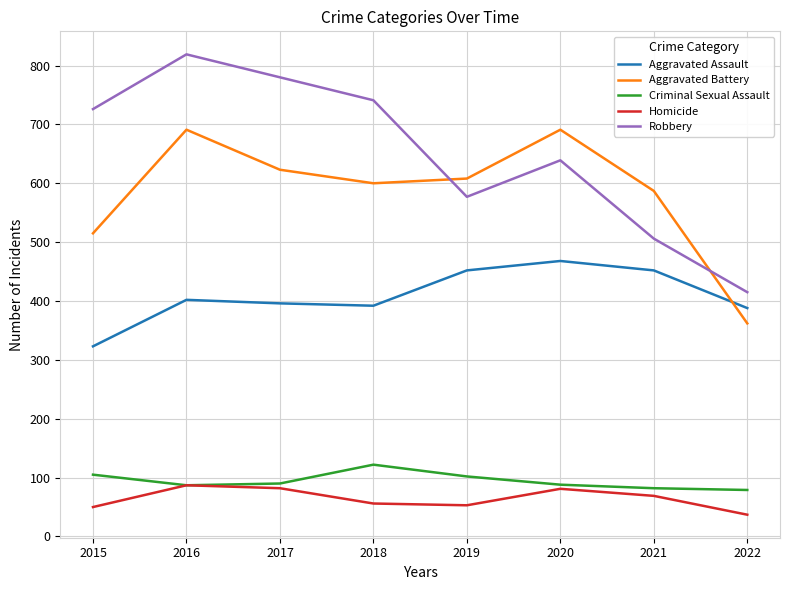

List the series in order of their peak value, lowest first.

Homicide, Criminal Sexual Assault, Aggravated Assault, Aggravated Battery, Robbery